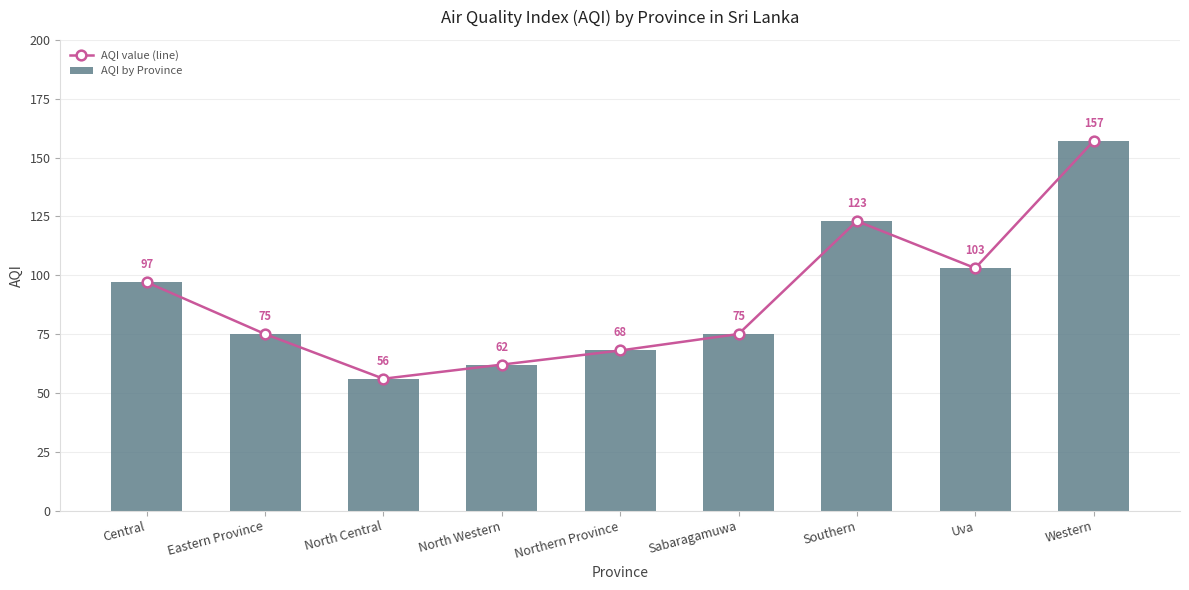

How many values in the AQI by Province series exceed 75?

4